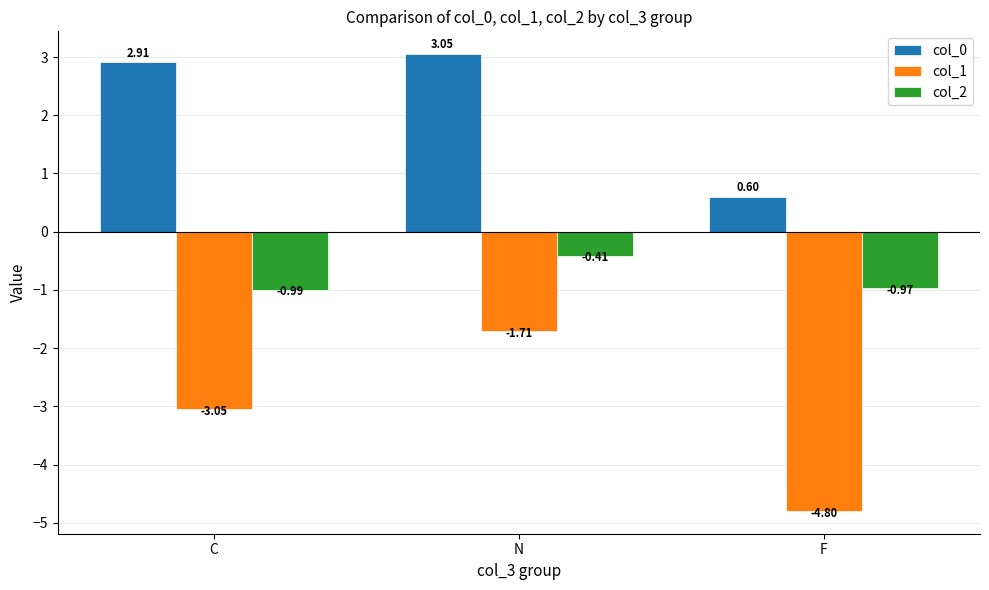

At which category does the chart reach its peak across all series?

N